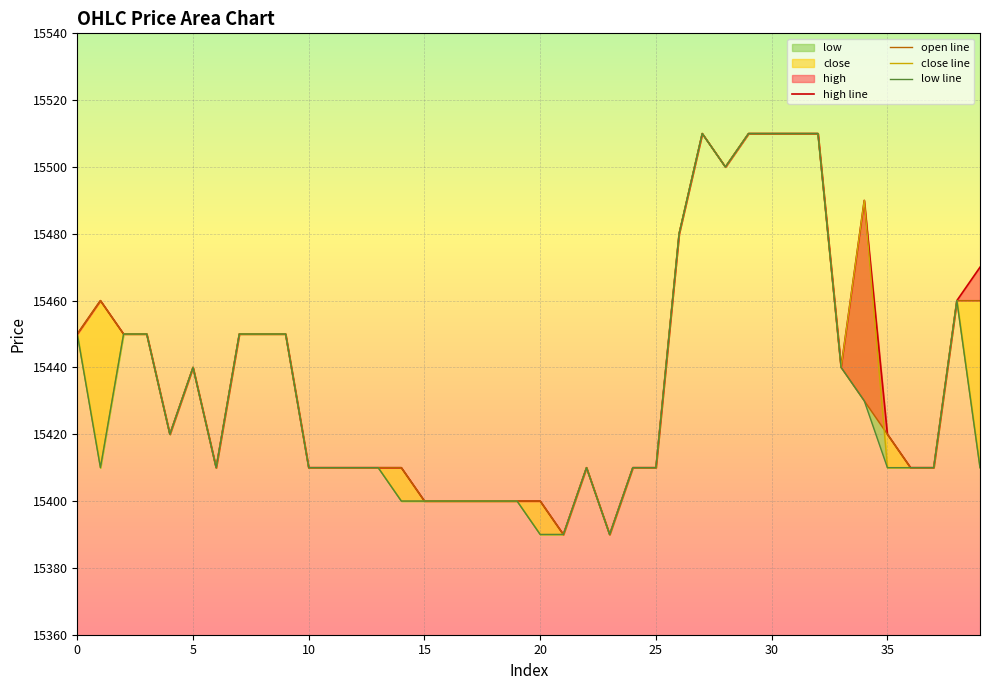

Which category has the highest value across all series?

27